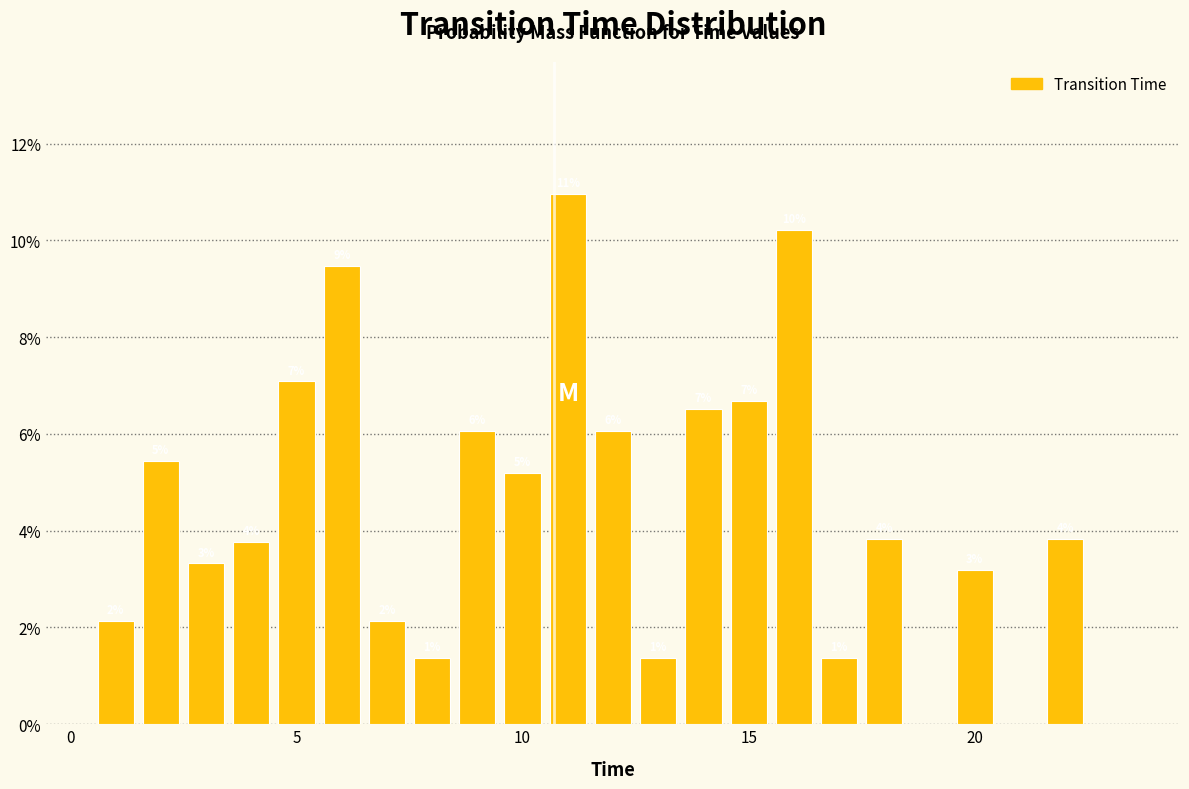

Read against the x-axis, roughly where is the centre of the tallest bar?

11.0